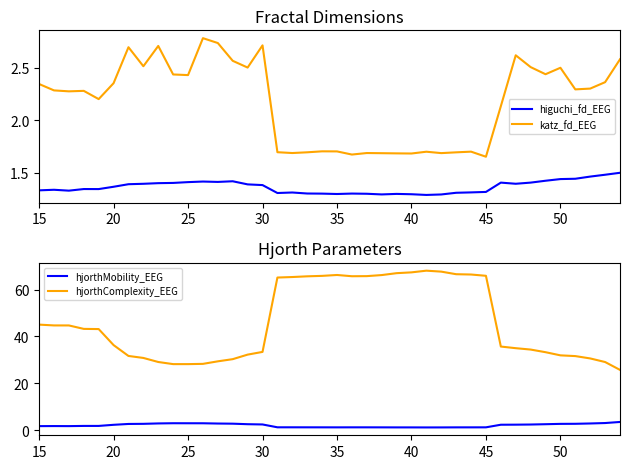

True or false: katz_fd_EEG and higuchi_fd_EEG intersect in this chart.

False